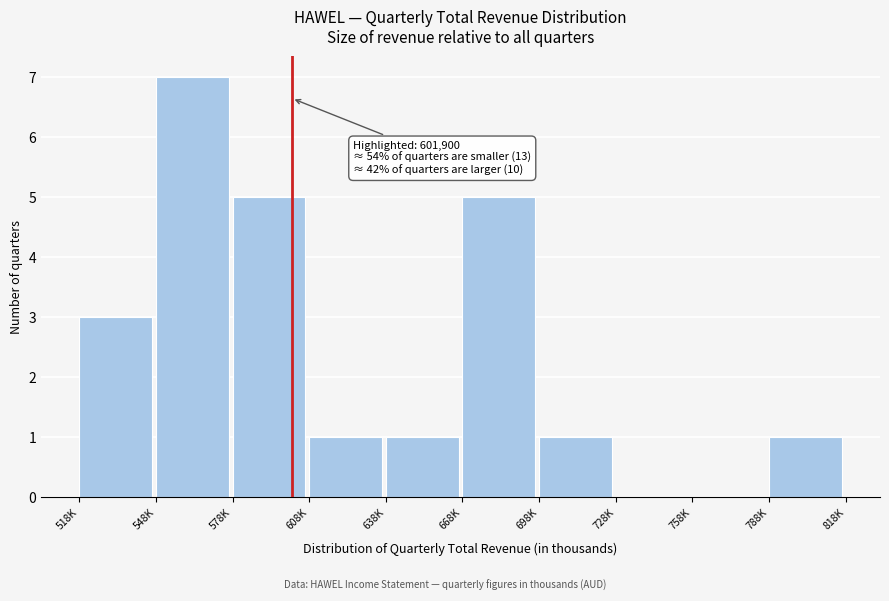

Reading left to right, list all the values displayed in this chart.

518K=3	548K=7	578K=5	608K=1	638K=1	668K=5	698K=1	728K=0	758K=0	788K=1